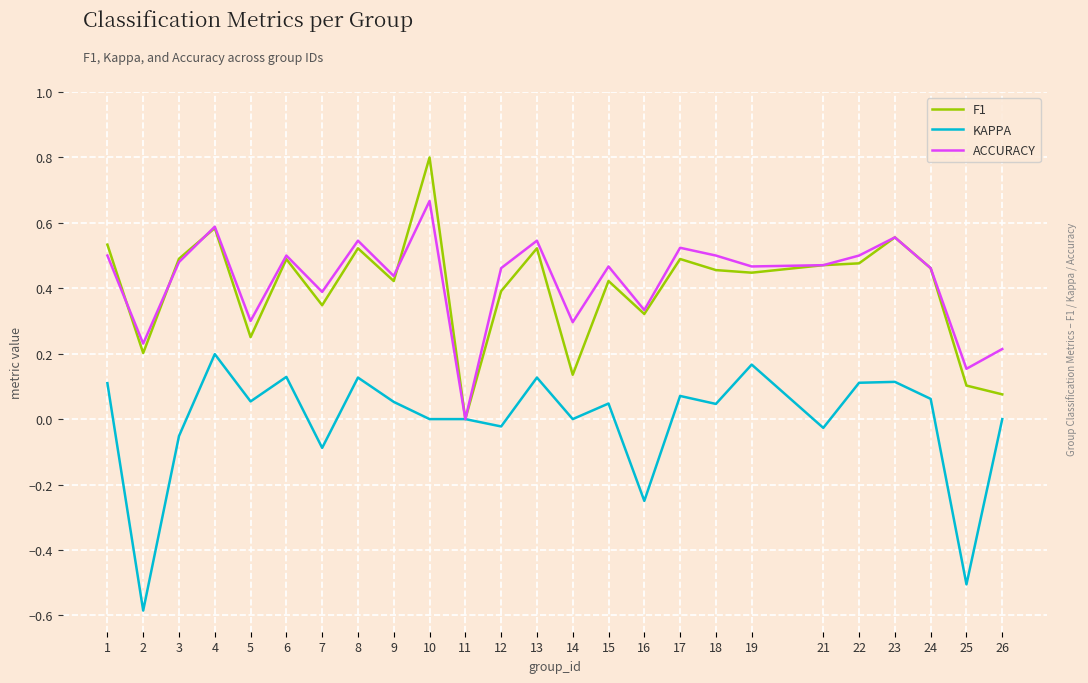

What is the total value across all series at 10?

1.5